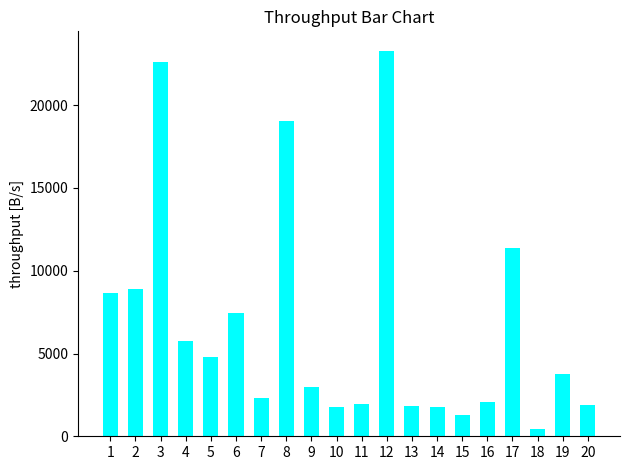

What is the sum of the values at 1 and 16?

10740.9